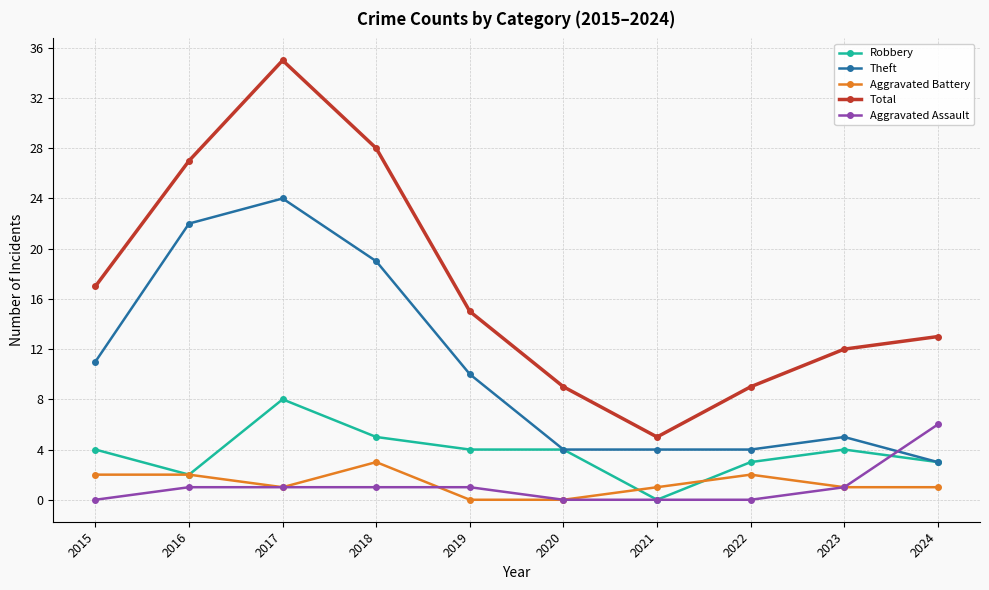

What is the greatest value displayed?

35